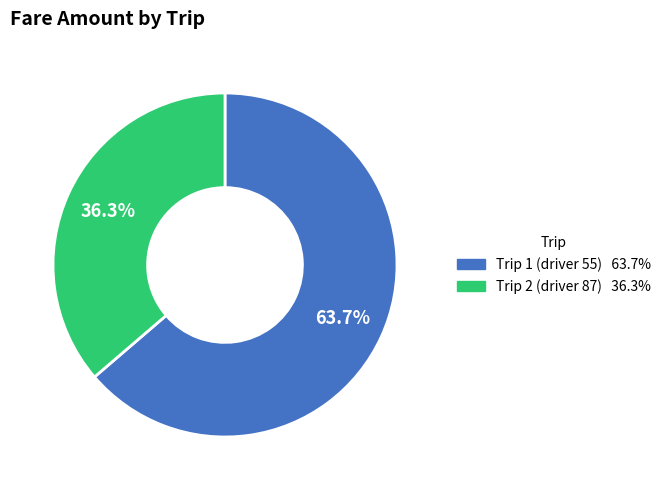

Is there any slice that represents more than half of the pie?

Yes